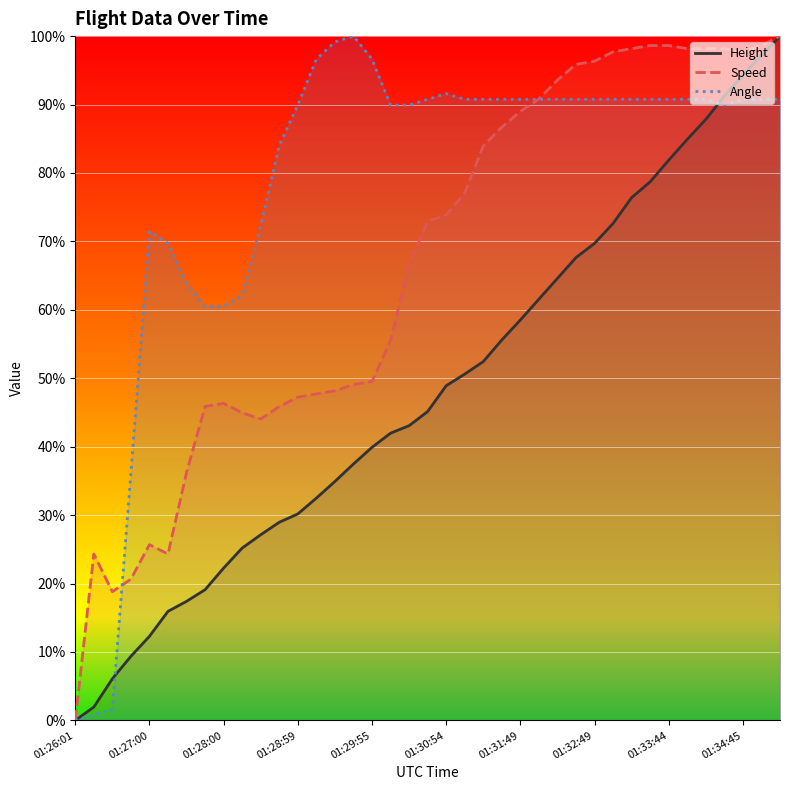

What is the greatest value displayed?

1.0